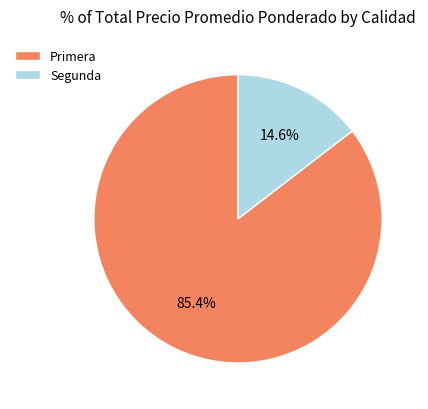

Which category accounts for the majority?

Primera